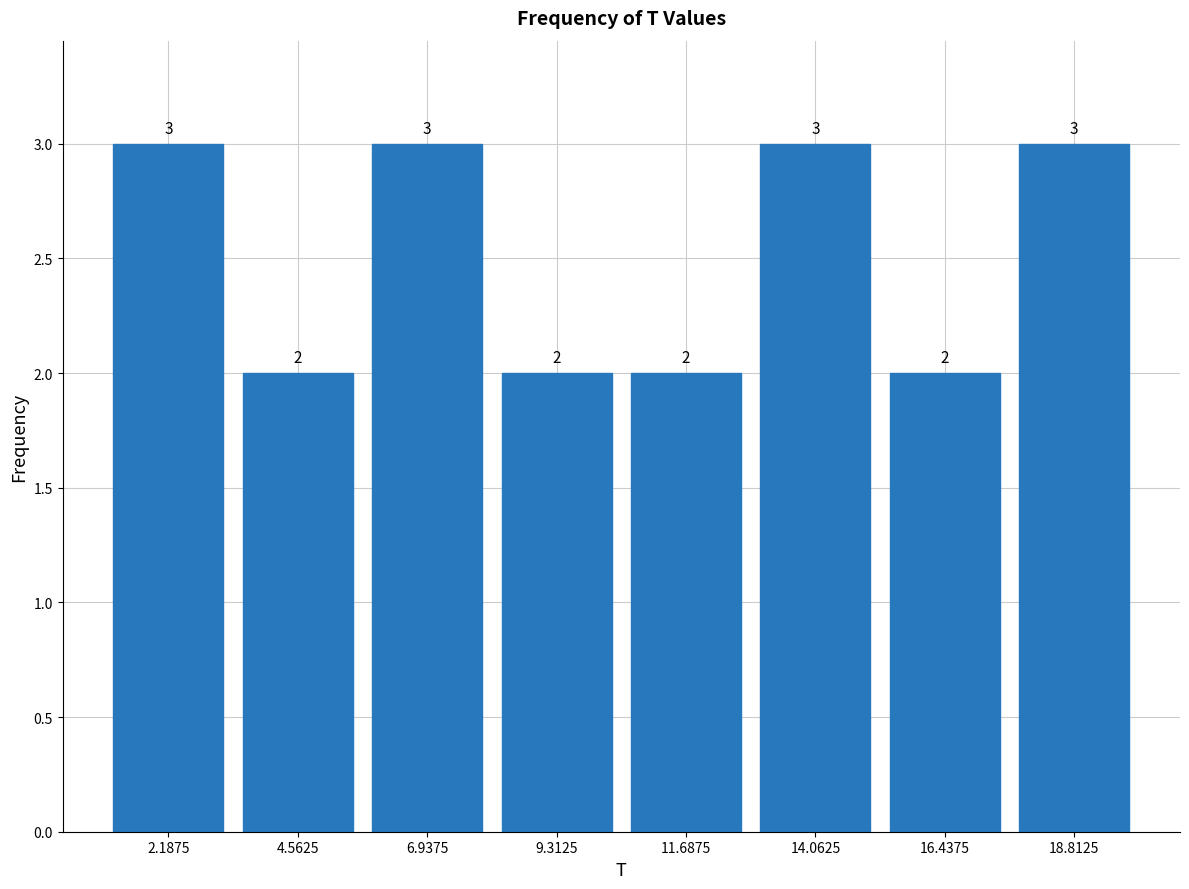

Reading left to right, list every bar in this chart as the range it spans on the x-axis followed by its height. The bar edges are not printed on the chart, so give them approximately, as read against the axis.

1.0 to 3.5: 3
3.5 to 6.0: 2
6.0 to 8.0: 3
8.0 to 10.5: 2
10.5 to 13.0: 2
13.0 to 15.5: 3
15.5 to 17.5: 2
17.5 to 20.0: 3